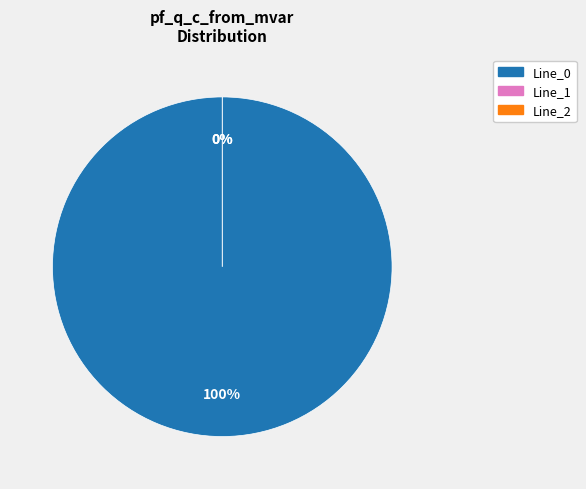

Rank the categories by value from highest to lowest.

Line_0, Line_1, Line_2